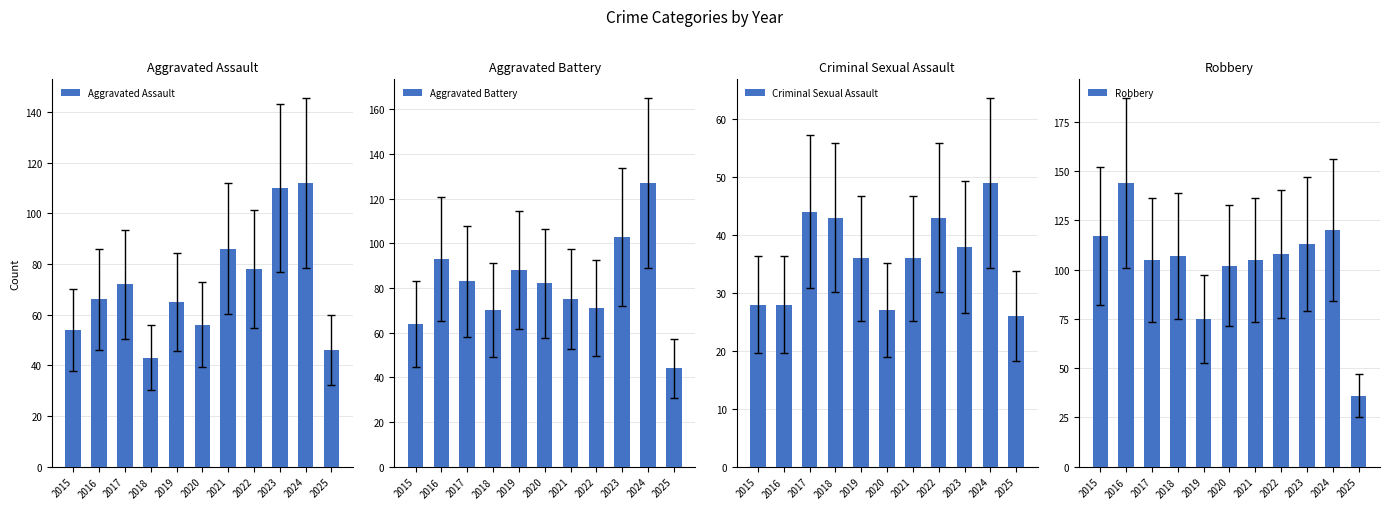

The Aggravated Assault series shows 136 at 2022. True or false?

False